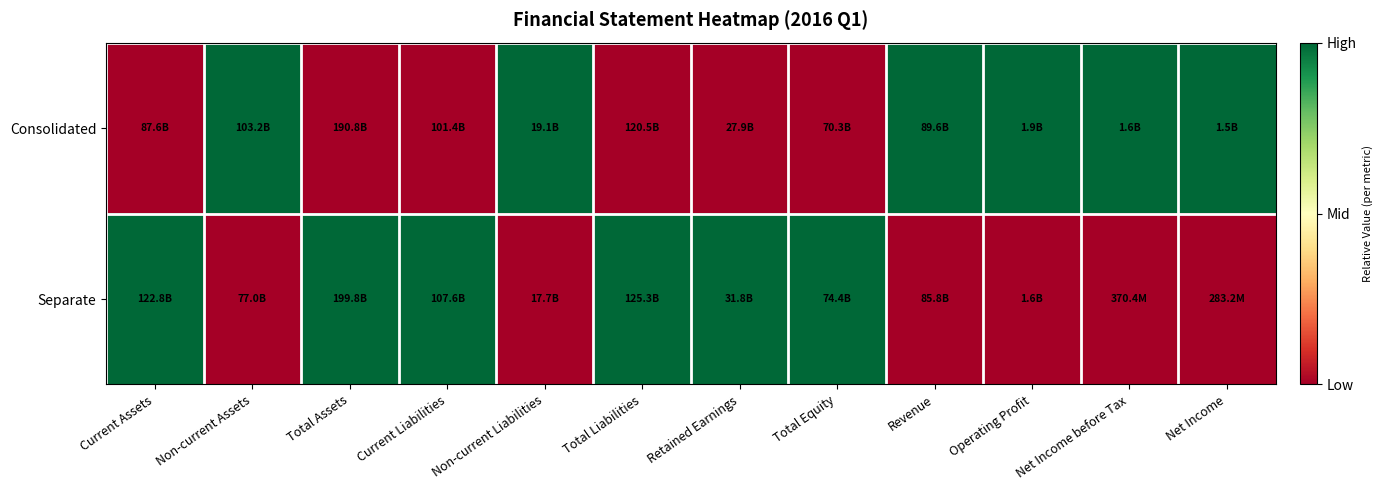

What is the total value across all series at Operating Profit?

1